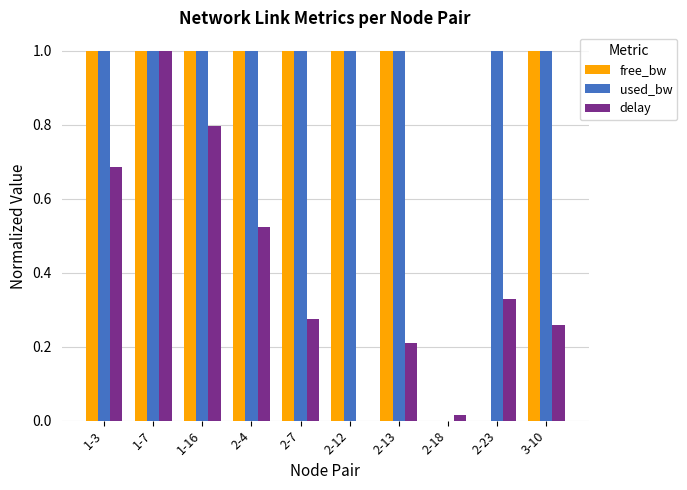

True or false: delay has a value of 0.5 at 1-7.

False